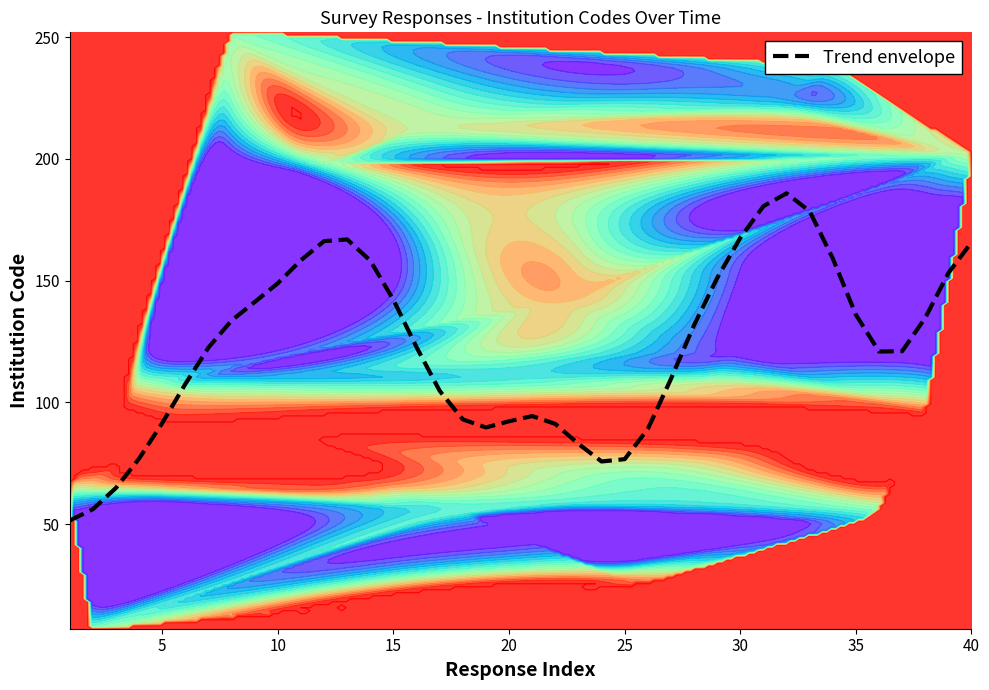

What is the highest value of the Trend envelope series?

185.9